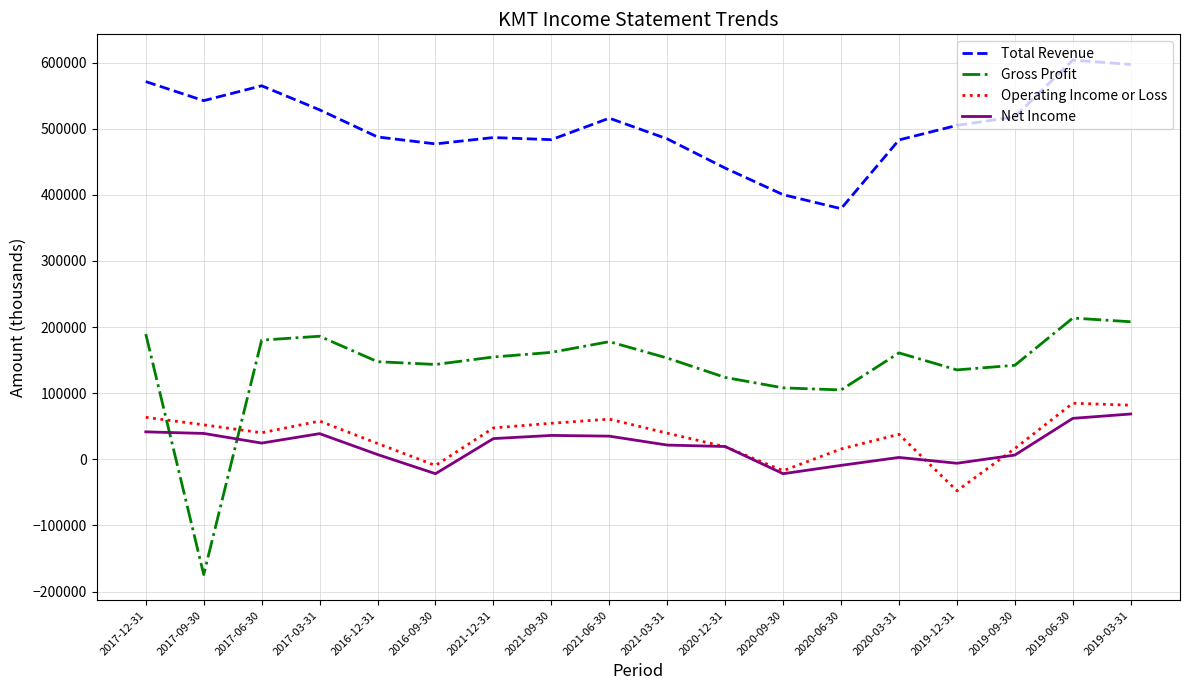

At which category does Operating Income or Loss reach its first local peak?

2017-03-31